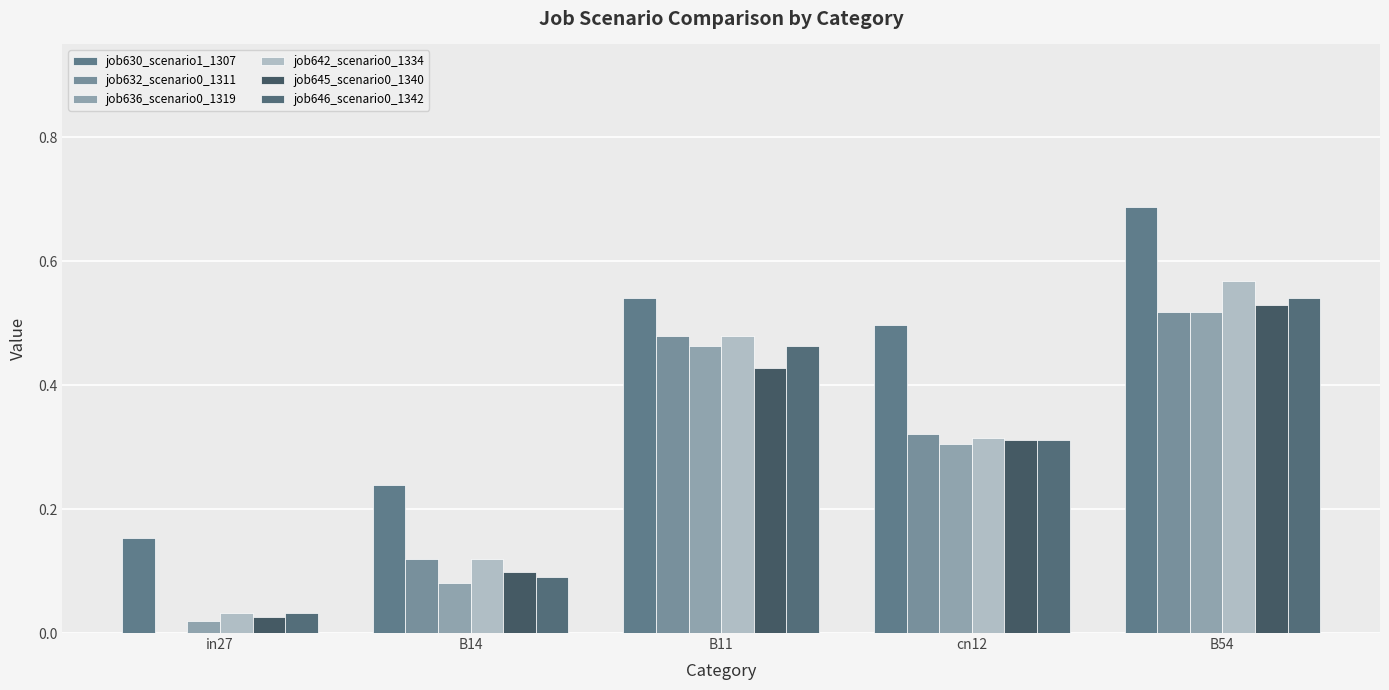

How many data points does each series have?

5